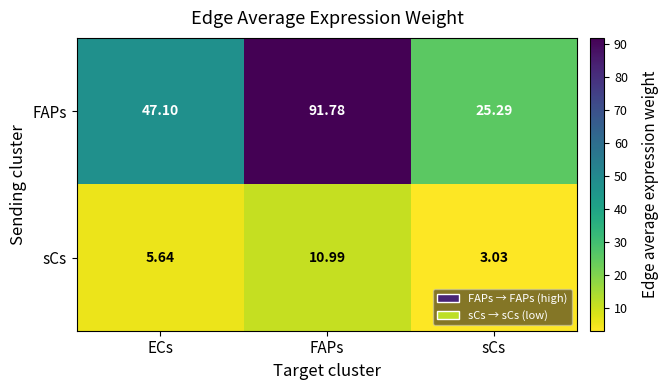

List the series in order of their peak value, lowest first.

sCs, FAPs